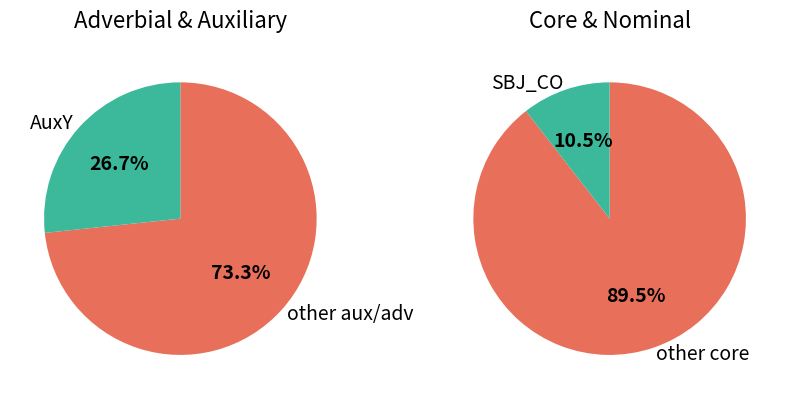

Is OBJ the majority of the pie?

No